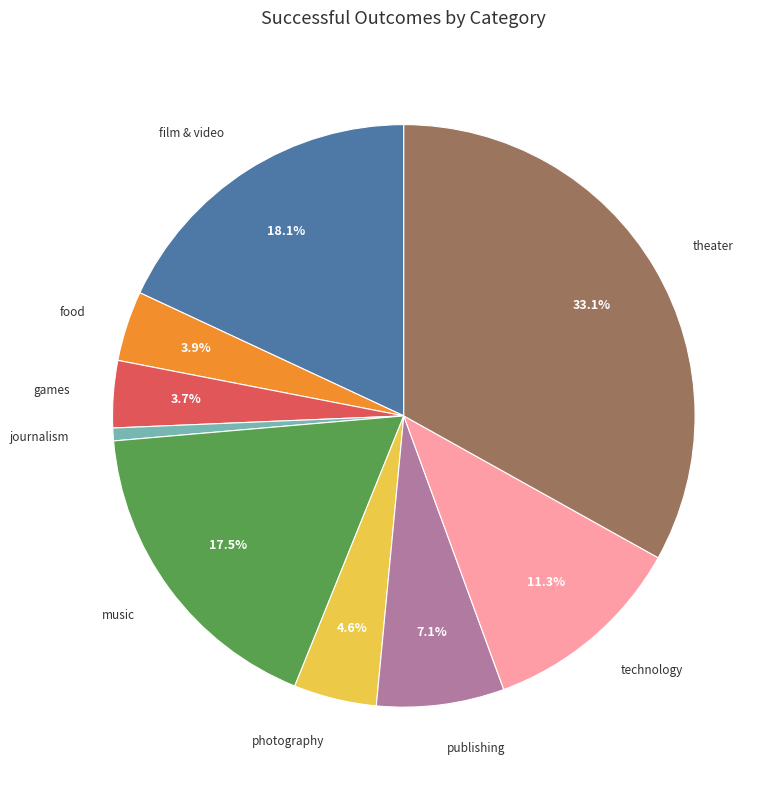

The journalism slice represents 11% of the pie. True or false?

False